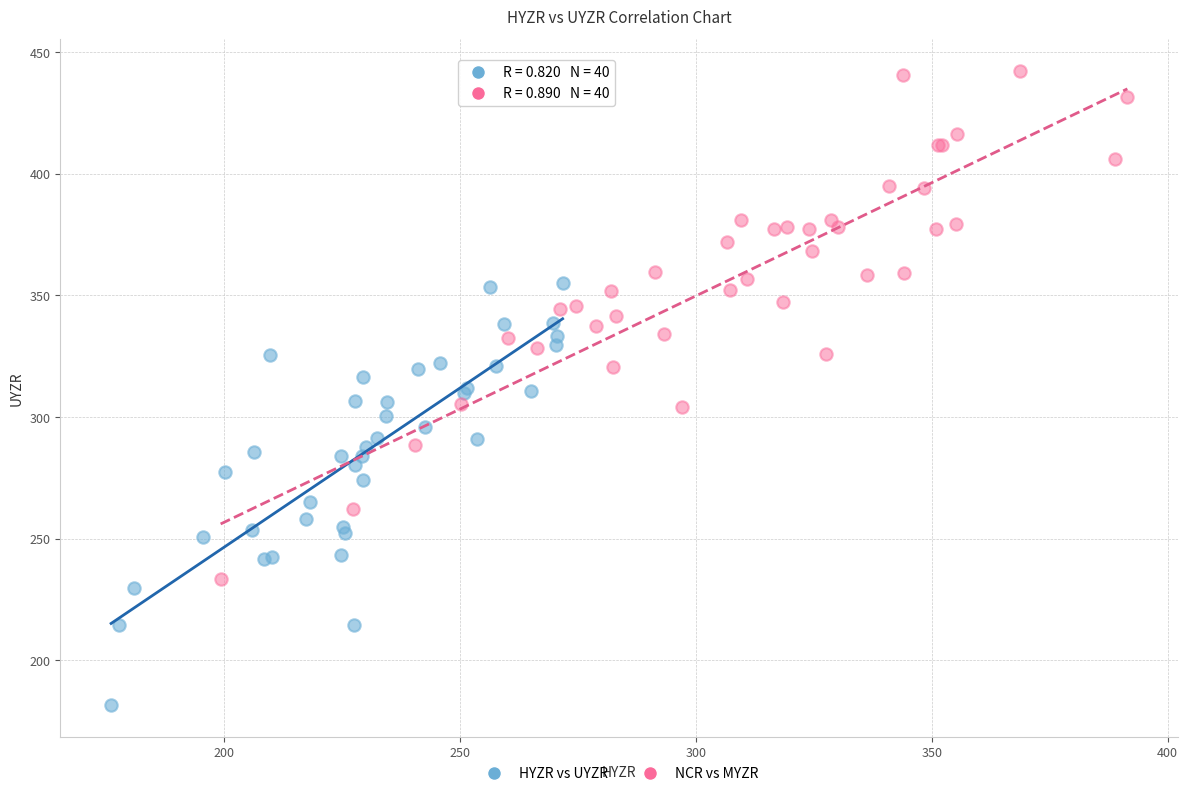

Which series contains the lowest Y value?

HYZR vs UYZR